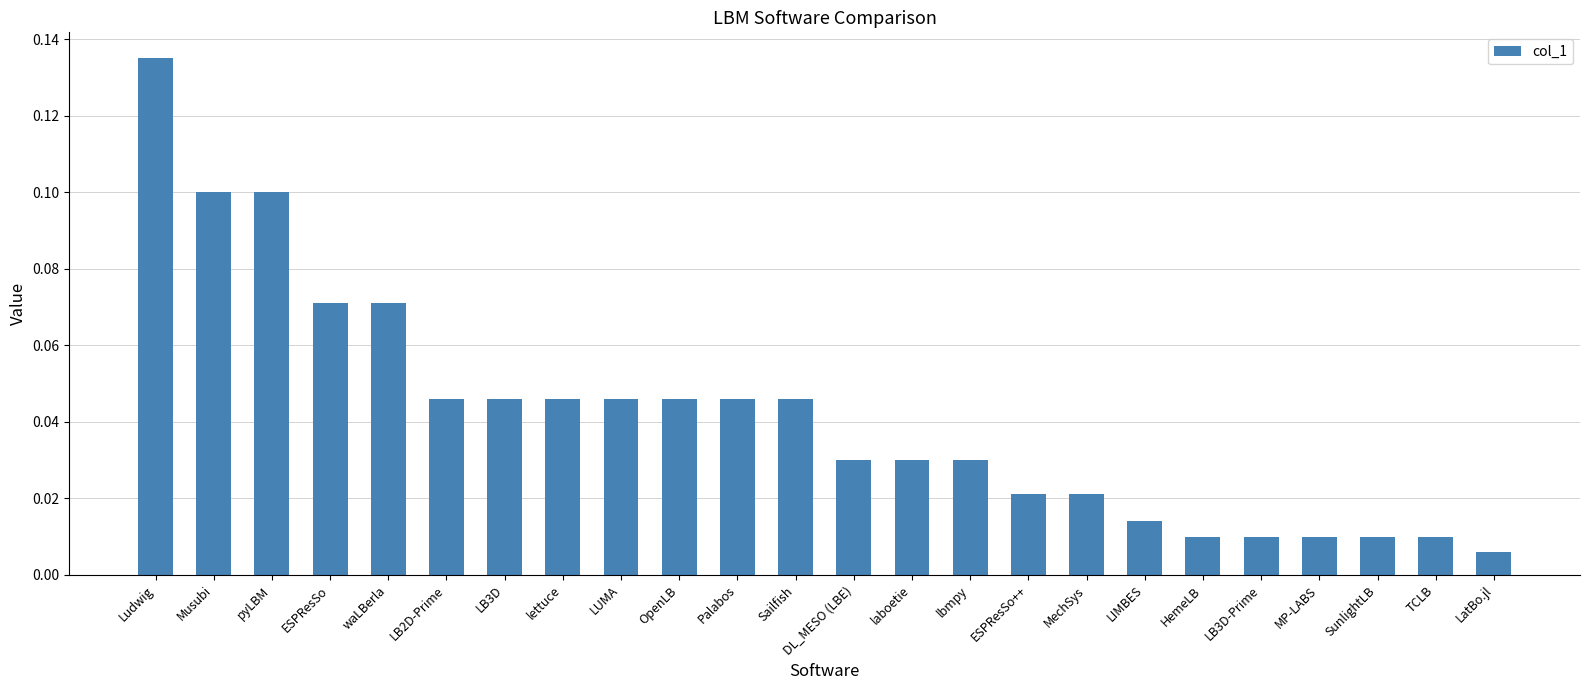

What is the label of the 4th bar from the left?

ESPResSo